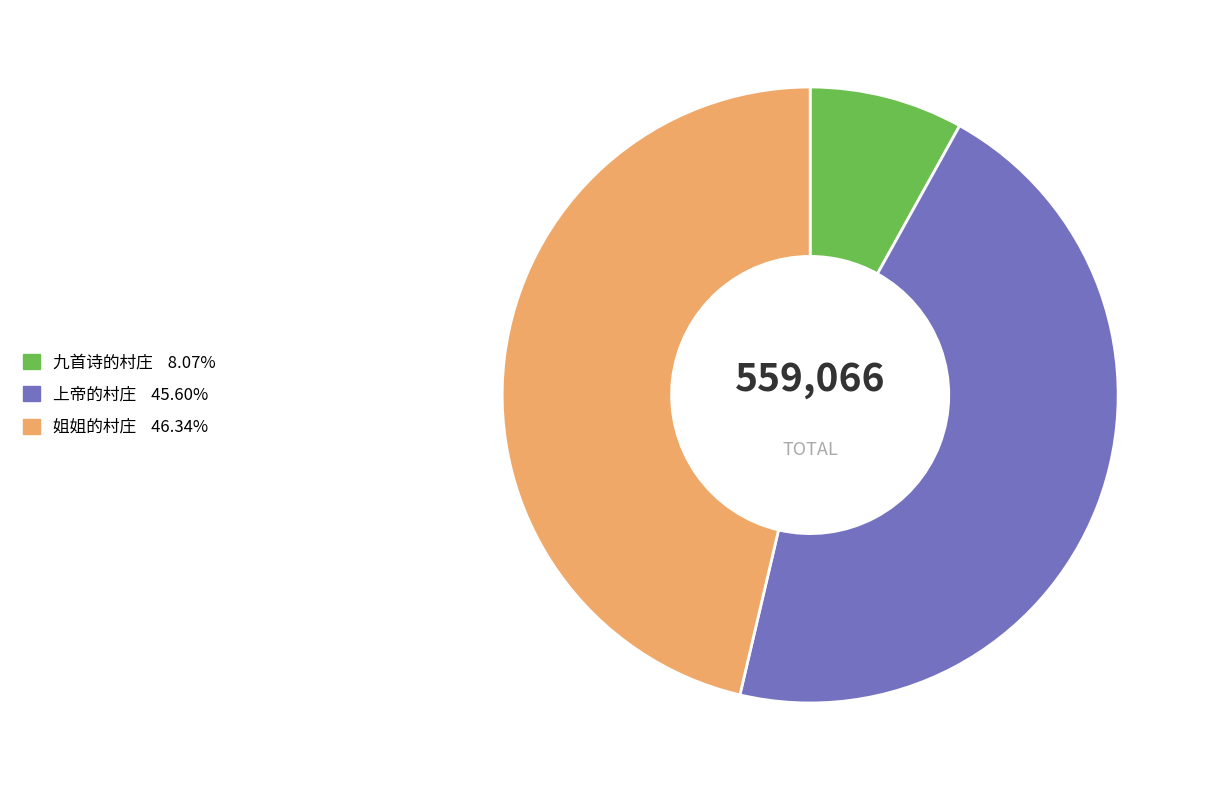

What is the ratio of the value at 上帝的村庄 to the value at 九首诗的村庄?

5.7